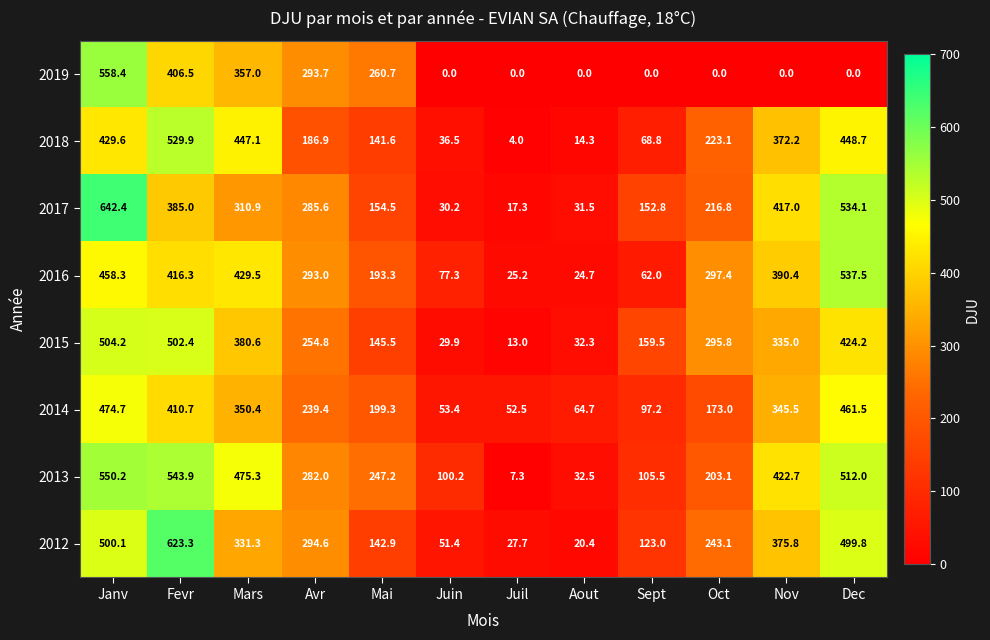

At how many categories does at least one series exceed 427?

4